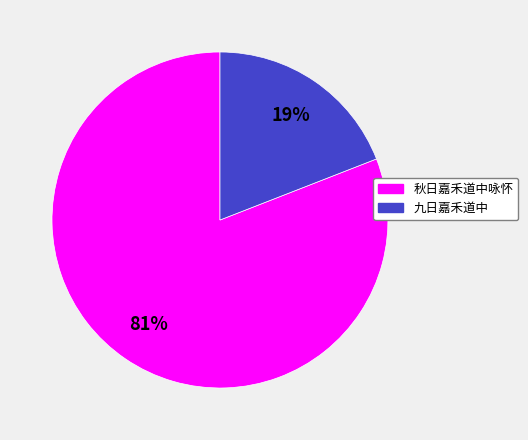

Count the number of slices in the pie.

2